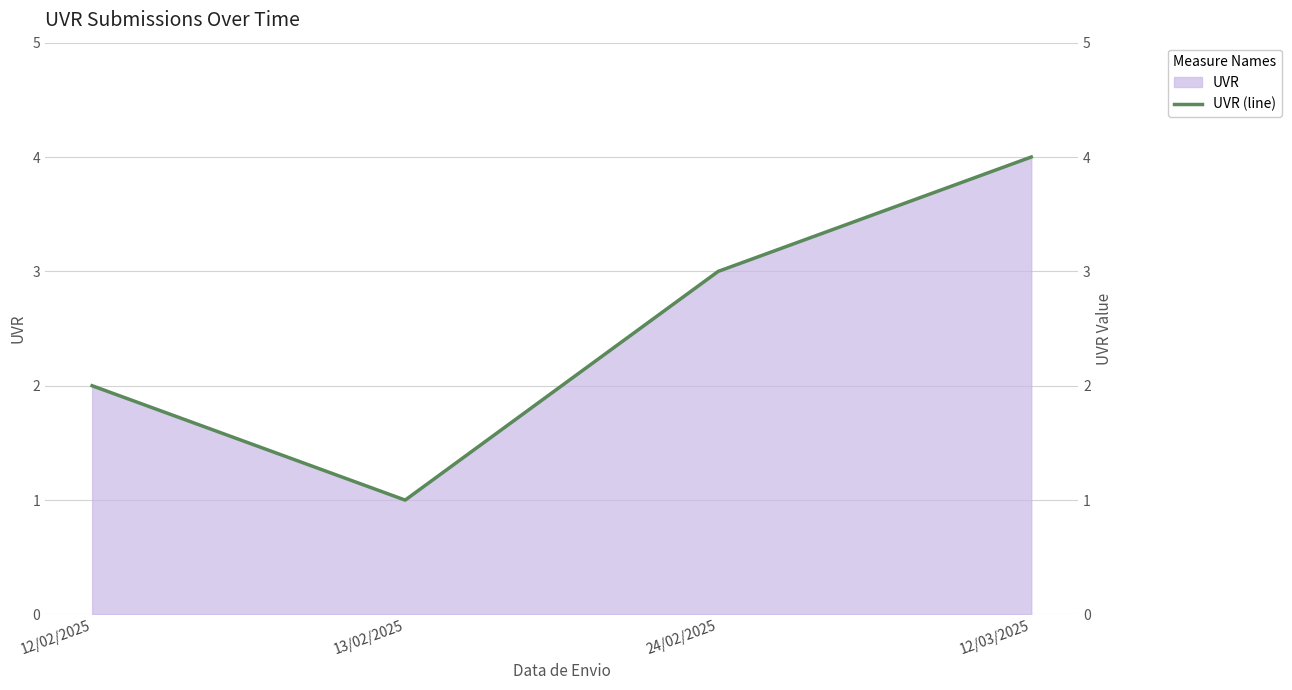

Which category has the highest value across all series?

12/03/2025